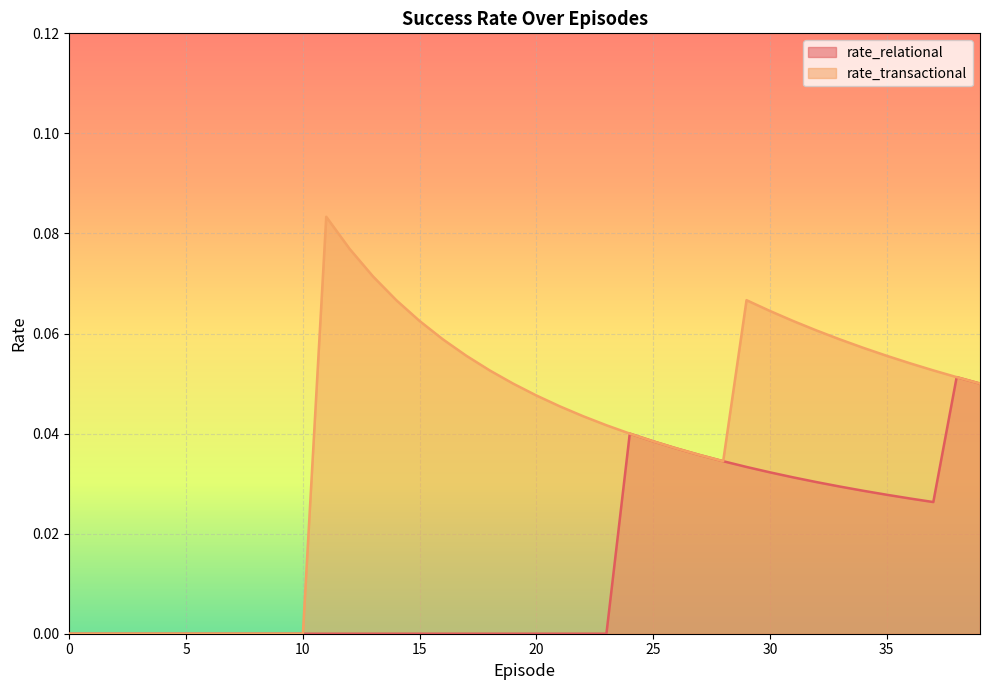

How many values in the rate_relational series exceed 0?

16